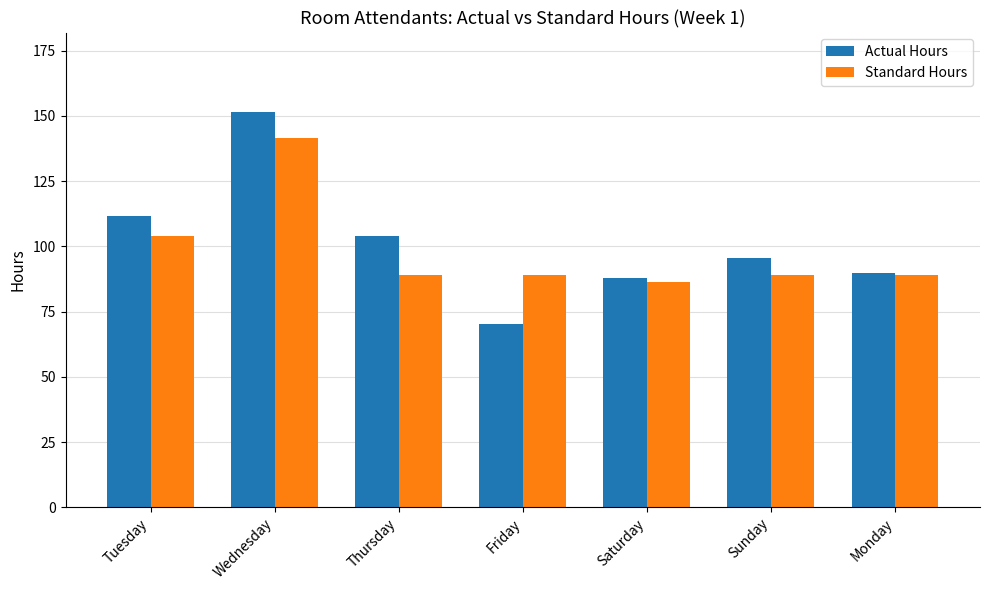

Rank the series by their maximum value, from highest to lowest.

Actual Hours, Standard Hours